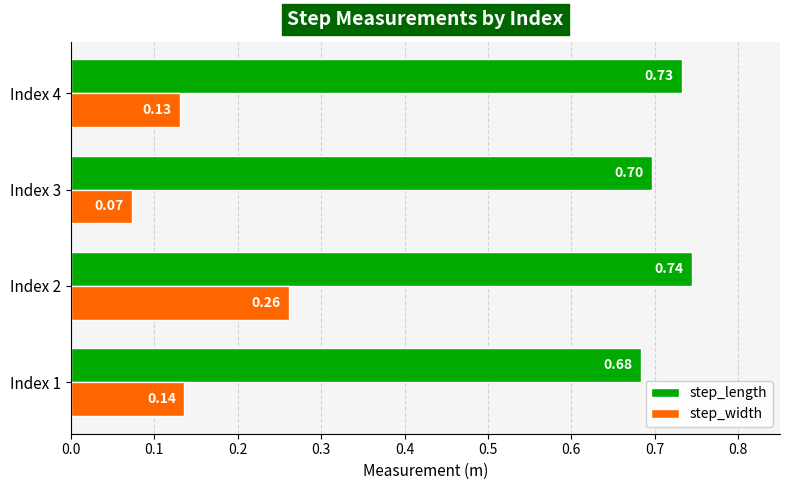

At which category is the sum across all series the highest?

Index 2